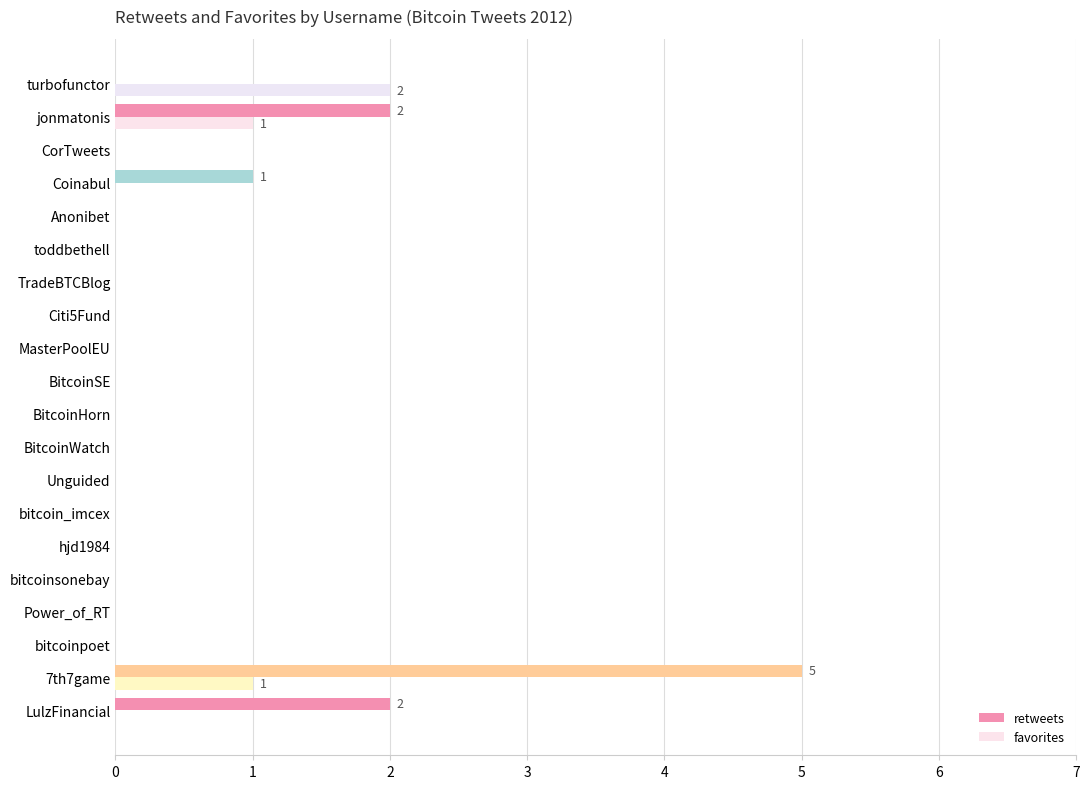

What is the sum of all favorites values?

4